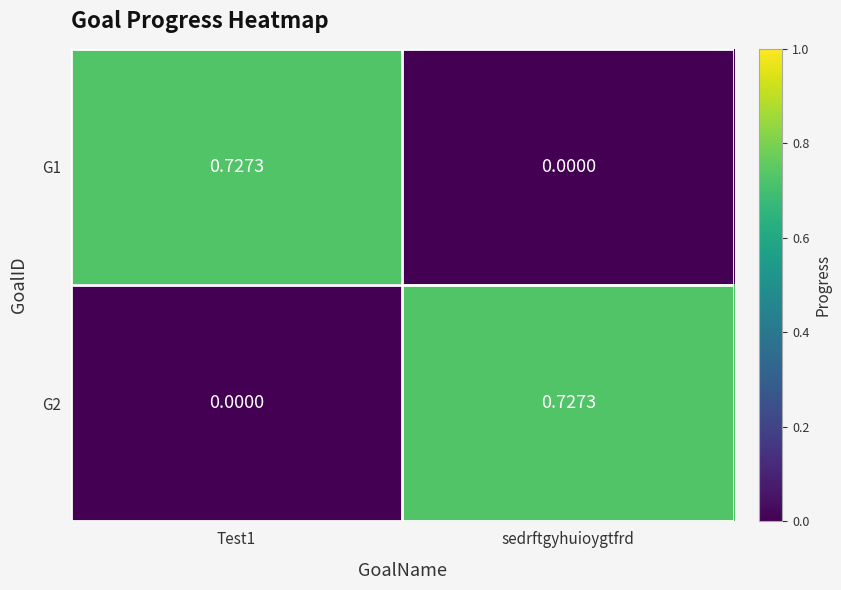

Is the value of G2 at sedrftgyhuioygtfrd greater than the value of G1 at sedrftgyhuioygtfrd?

Yes